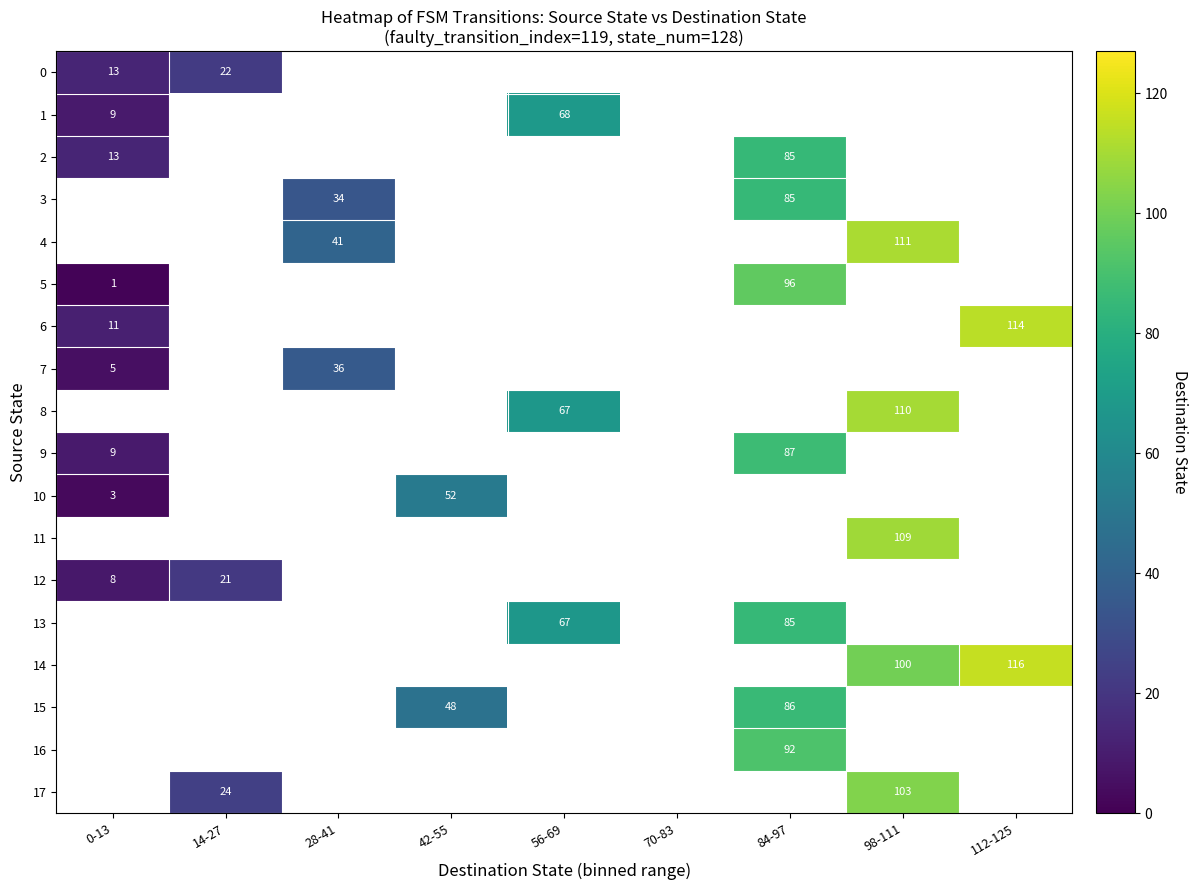

Is it true that 10 equals 0.7 at 0-13?

False